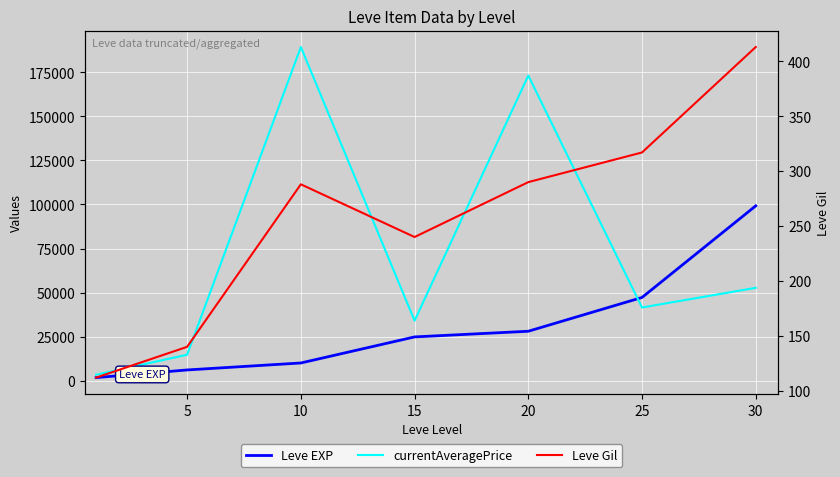

List the series in order of their peak value, lowest first.

Leve Gil, Leve EXP, currentAveragePrice